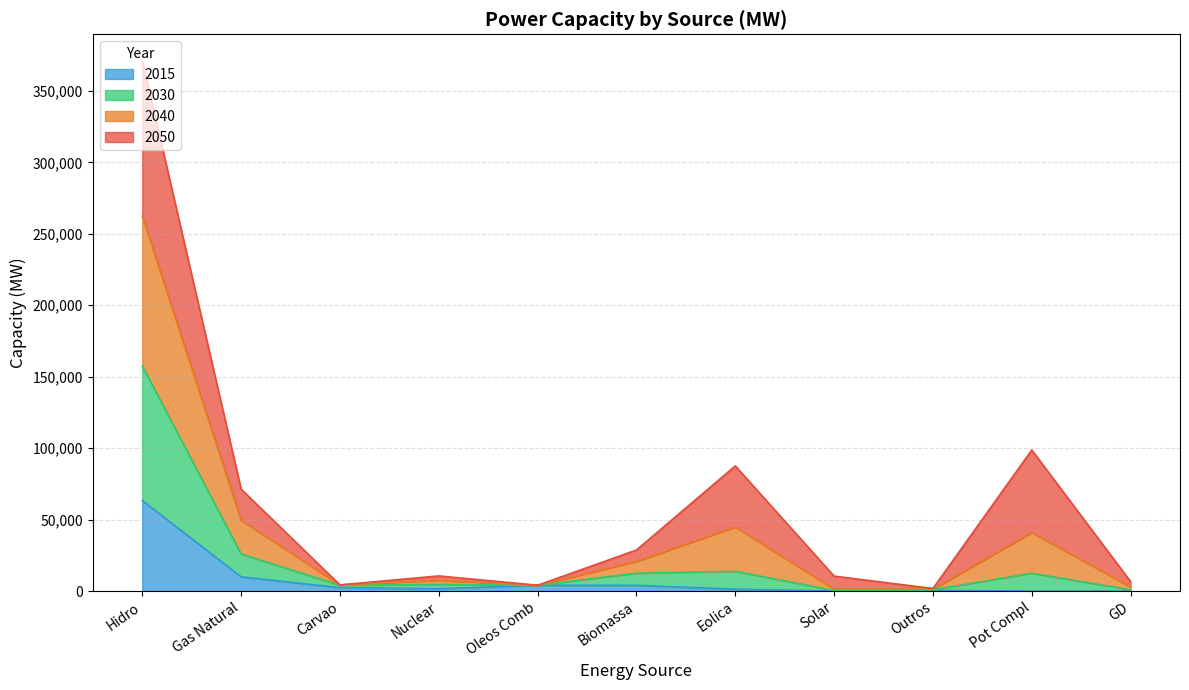

What is the total value across all series at Pot Compl?

98705